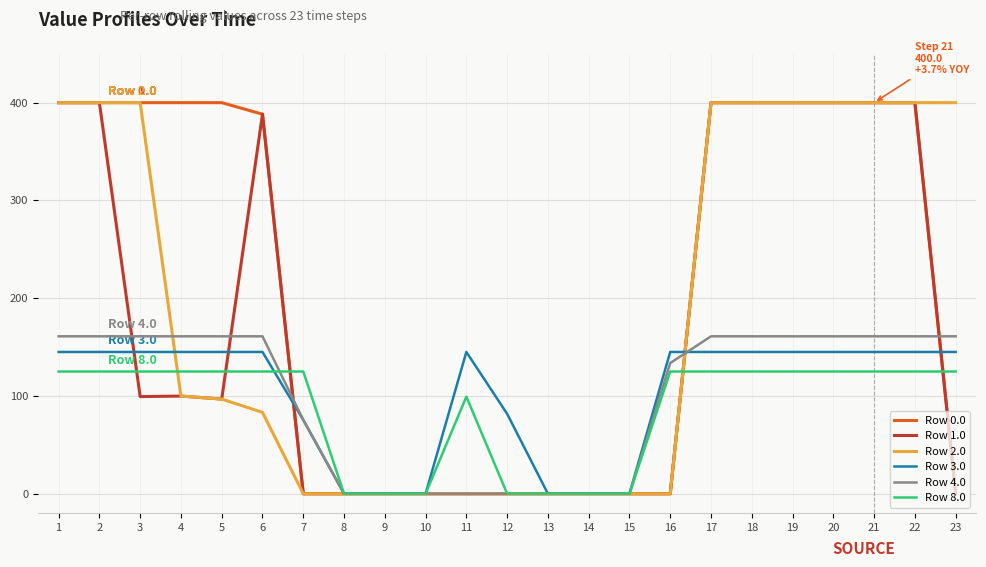

How many lines are shown in the chart?

6